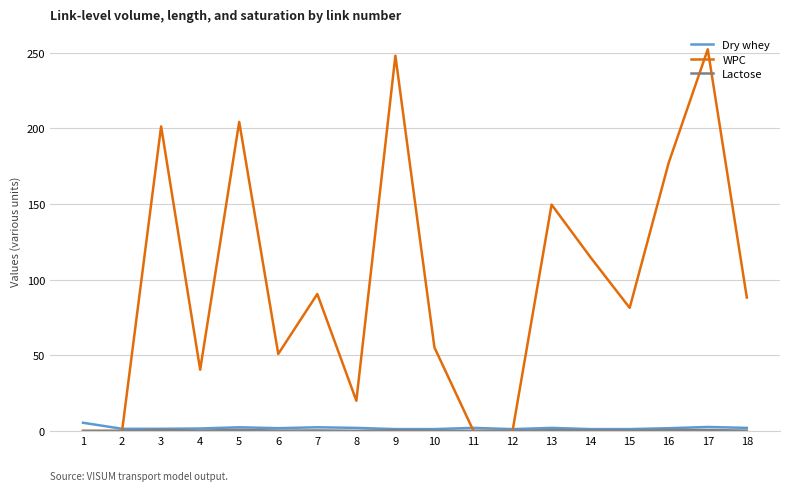

What is the highest value of the WPC series?

252.3